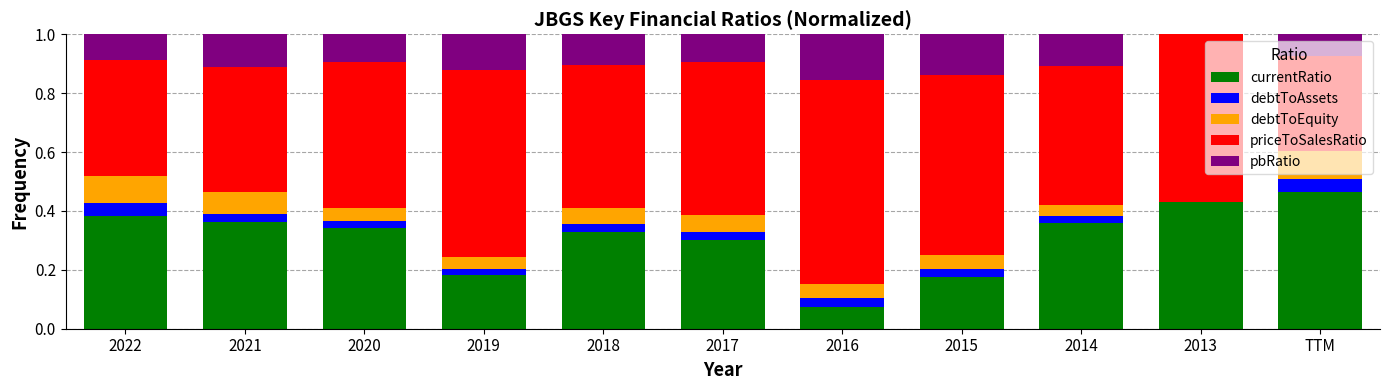

The currentRatio series shows 0.3 at 2017. True or false?

True